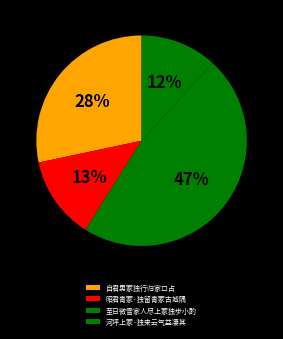

To the nearest percent, what is the difference between the 至日微雪家人尽上冢独步小酌 and 自君男冢独行归家口占 slice percentages?

19%